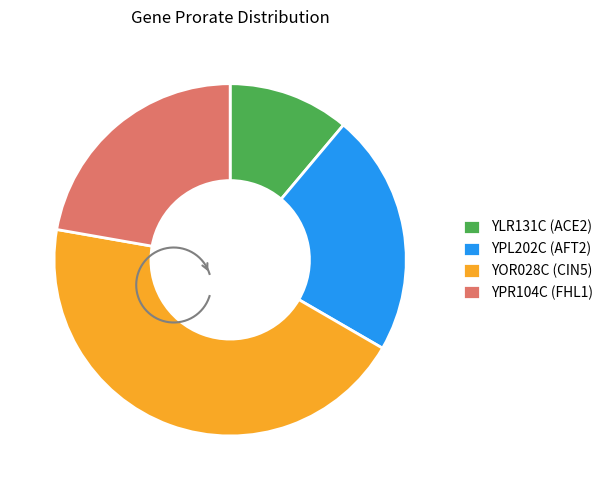

Is it true that YOR028C is 31% of the pie?

False